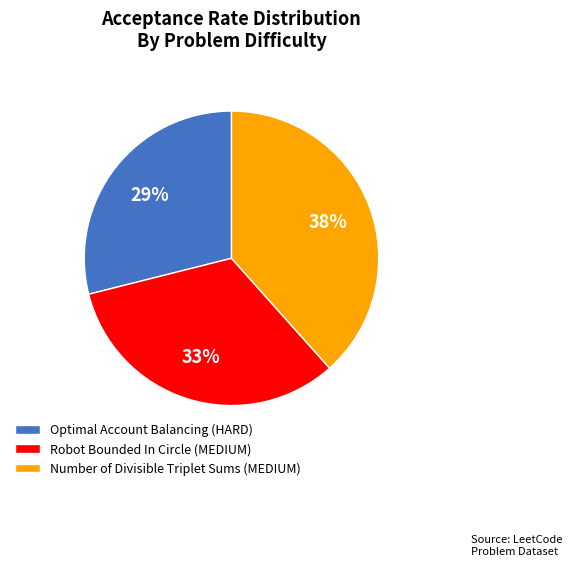

Is it true that Optimal Account Balancing (HARD) is 29% of the pie?

True